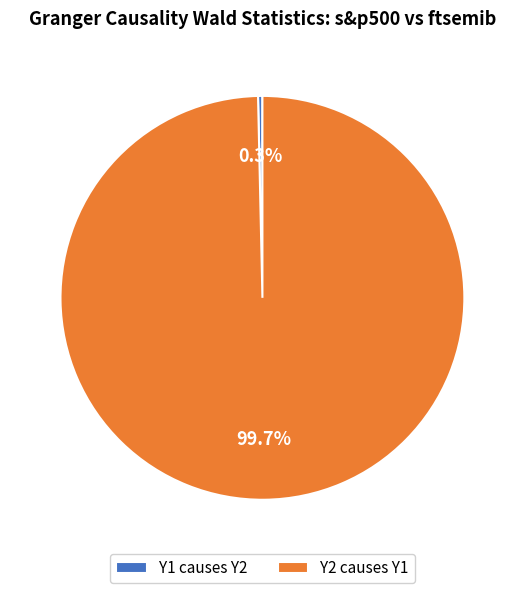

Is the sum of Y1 causes Y2 and Y2 causes Y1 greater than half?

Yes